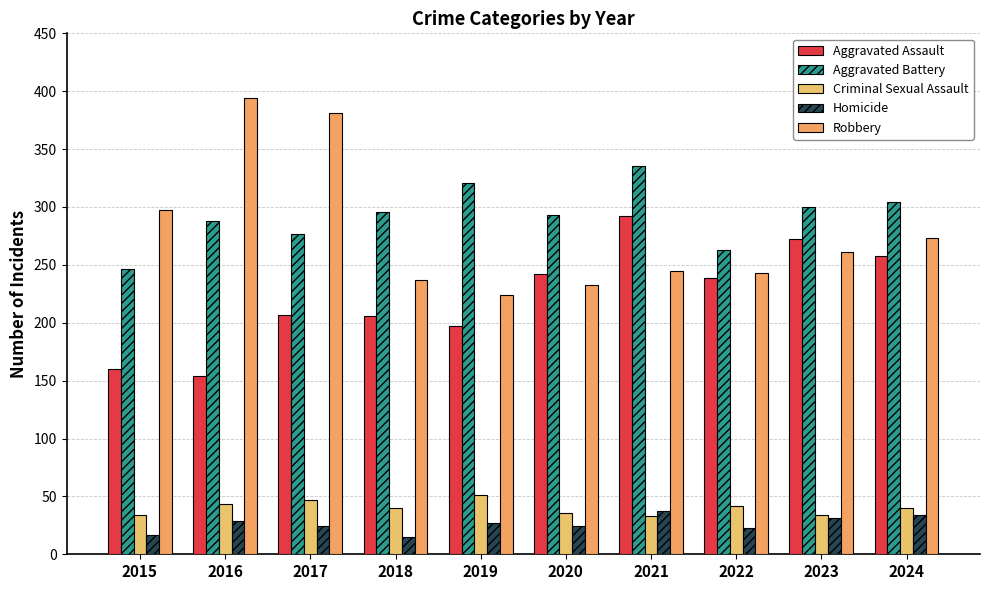

Rank the categories by Aggravated Assault value from highest to lowest.

2021, 2023, 2024, 2020, 2022, 2017, 2018, 2019, 2015, 2016